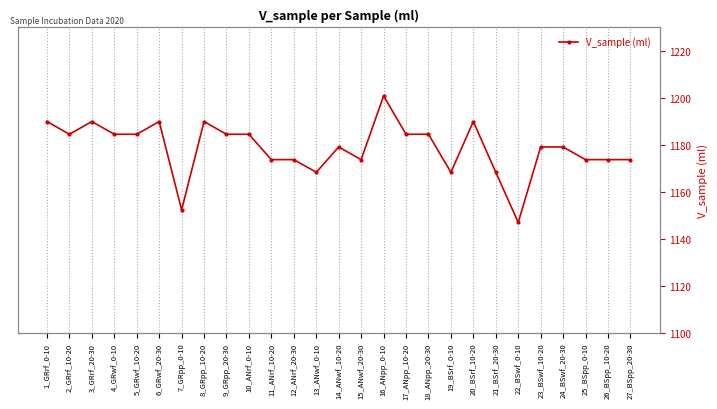

True or false: the data shows 1184.6 at 2_GRrf_10-20.

True